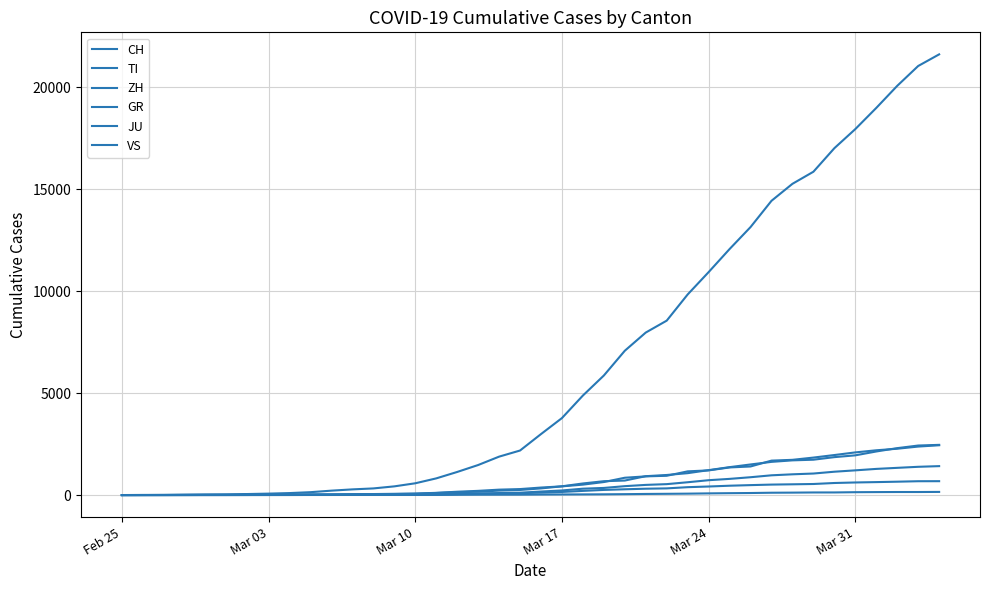

What is the average value of the GR series?

234